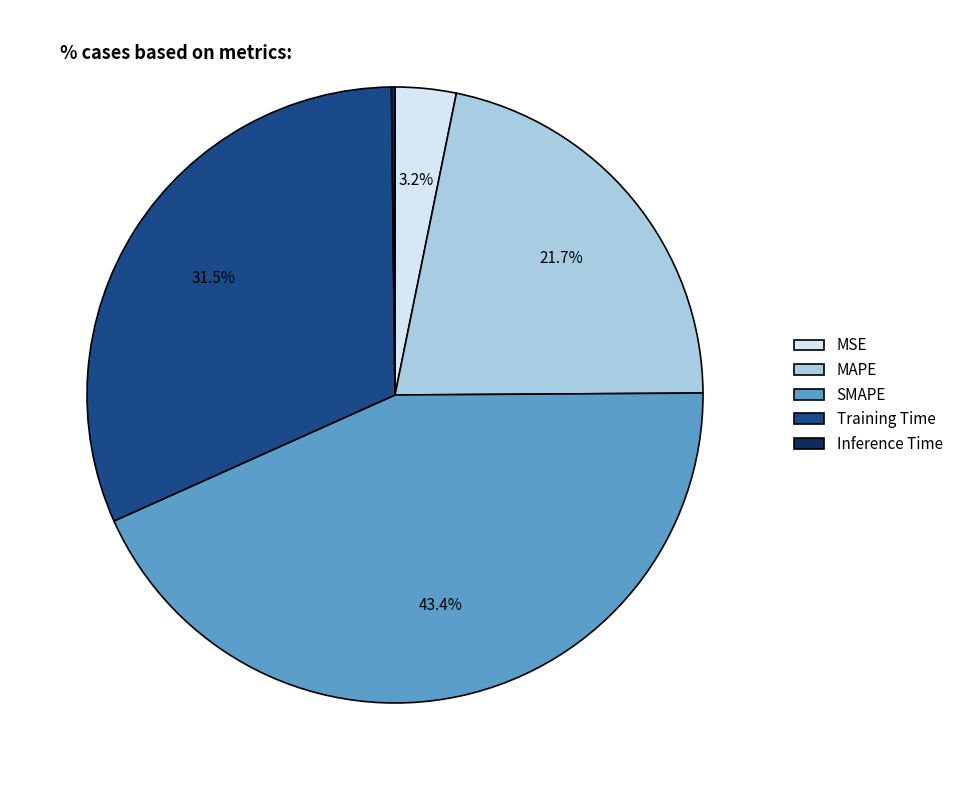

Does Training Time account for over 50% of the chart?

No